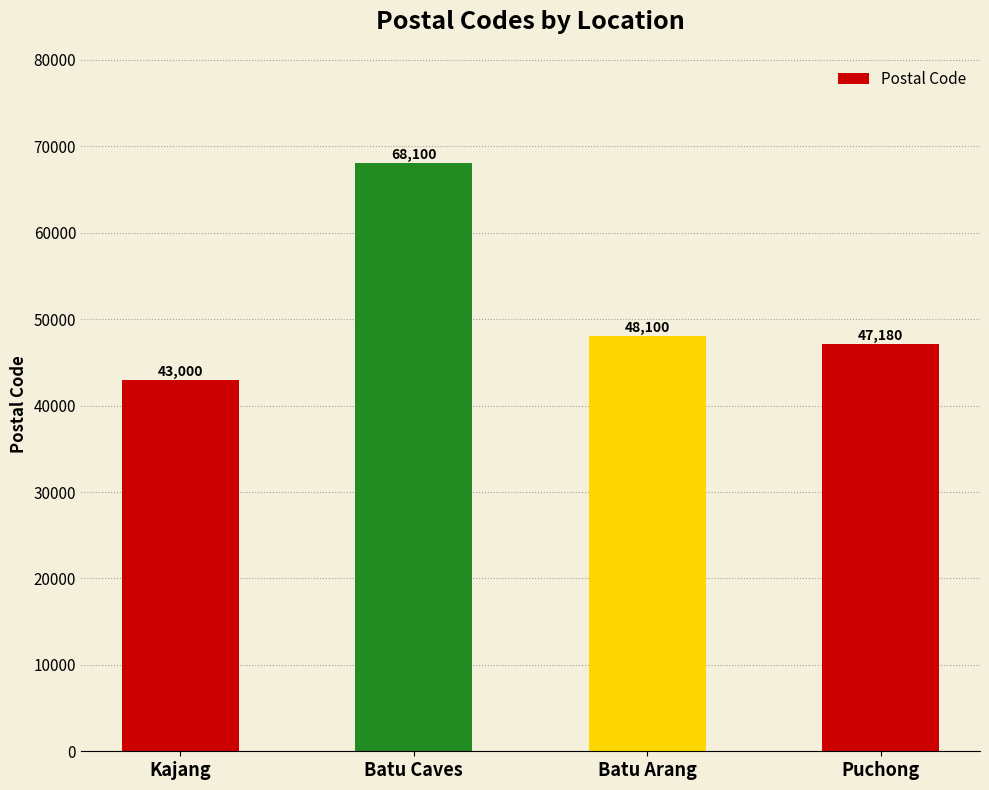

What is the change in value from Kajang to Puchong?

+4180